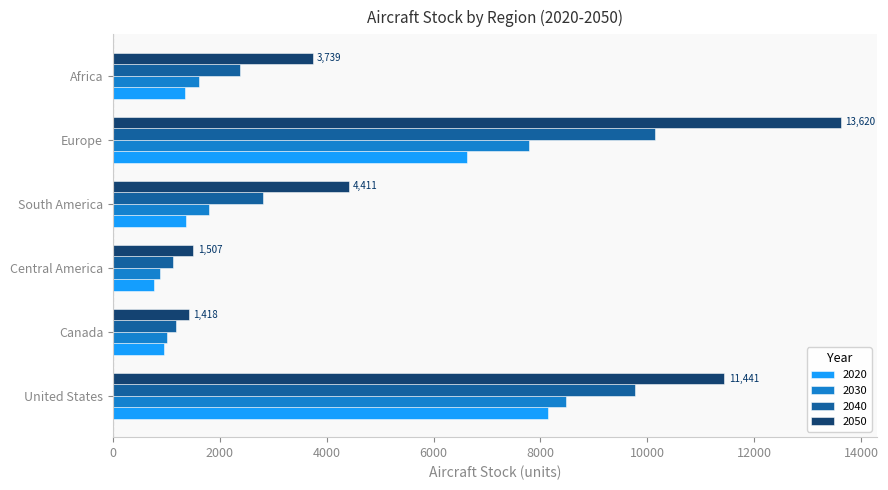

Rank the series at Europe from highest to lowest value.

2050, 2040, 2030, 2020